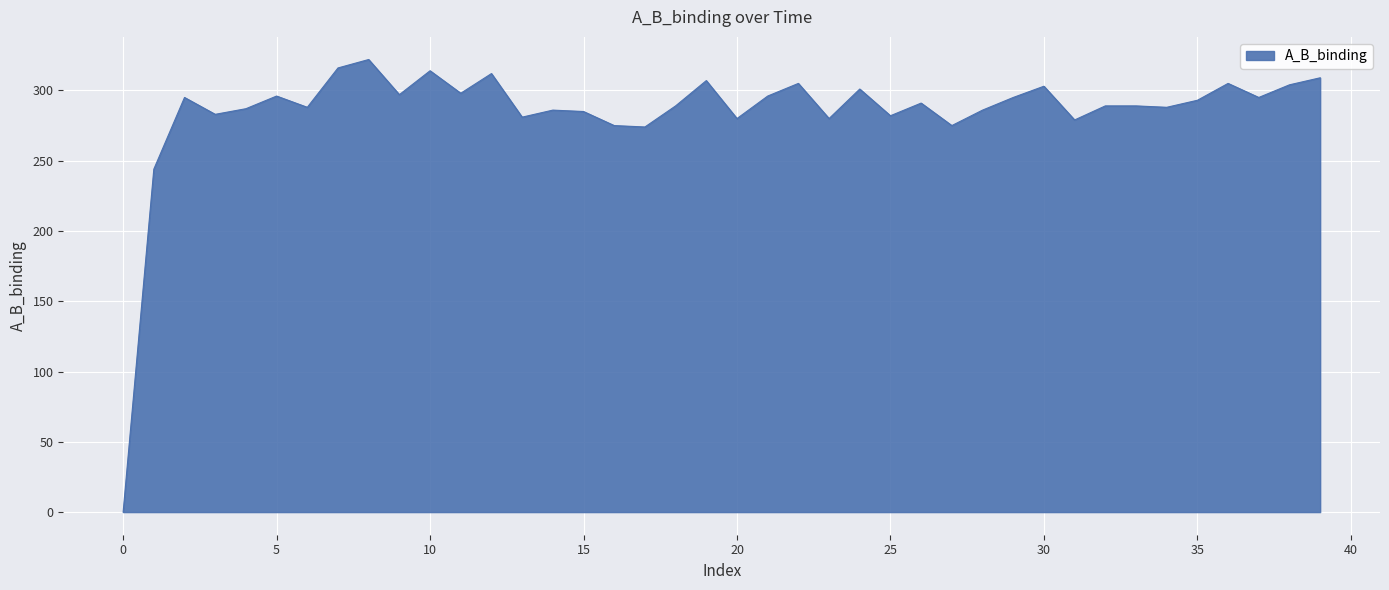

What is the difference between the maximum and minimum values?

322